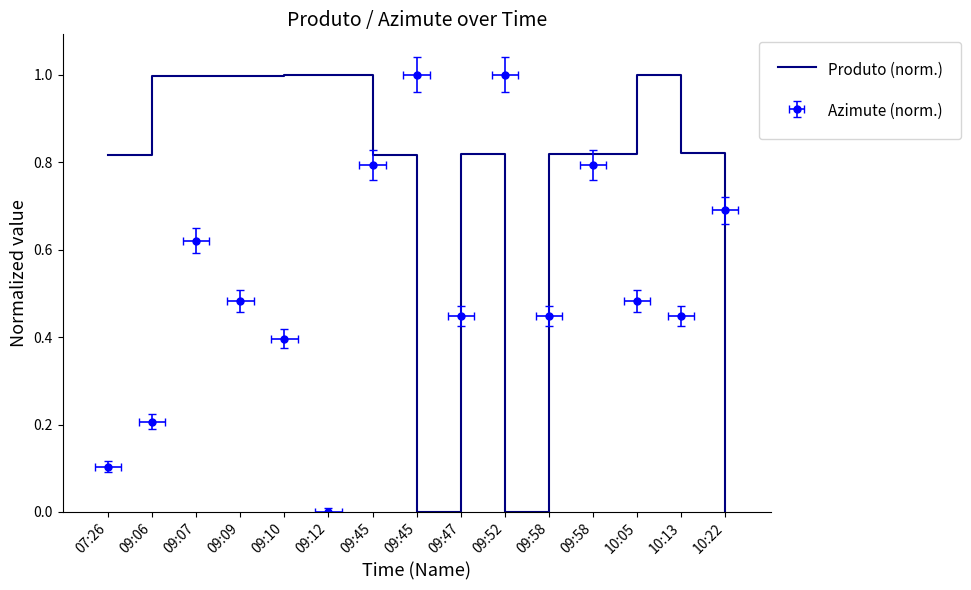

Which label corresponds to the largest value in the chart?

10:05